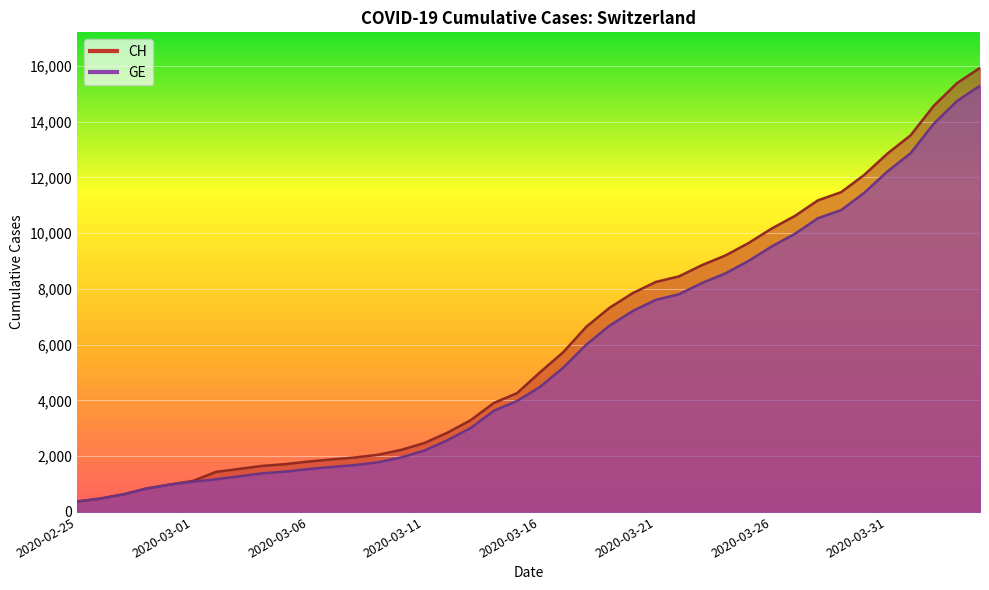

Reading left to right, transcribe all the data shown in this chart.

CH: 2020-02-25=375	2020-02-26=479	2020-02-27=630	2020-02-28=840	2020-02-29=981	2020-03-01=1113	2020-03-02=1436	2020-03-03=1544	2020-03-04=1652	2020-03-05=1715	2020-03-06=1809	2020-03-07=1885	2020-03-08=1952	2020-03-09=2051	2020-03-10=2226	2020-03-11=2472	2020-03-12=2845	2020-03-13=3291	2020-03-14=3908	2020-03-15=4259	2020-03-16=5012	2020-03-17=5731	2020-03-18=6644	2020-03-19=7323	2020-03-20=7847	2020-03-21=8249	2020-03-22=8449	2020-03-23=8855	2020-03-24=9196	2020-03-25=9642	2020-03-26=10162	2020-03-27=10613	2020-03-28=11175	2020-03-29=11467	2020-03-30=12086	2020-03-31=12852	2020-04-01=13505	2020-04-02=14561	2020-04-03=15375	2020-04-04=15926
GE: 2020-02-25=375	2020-02-26=479	2020-02-27=630	2020-02-28=840	2020-02-29=981	2020-03-01=1083	2020-03-02=1171	2020-03-03=1278	2020-03-04=1384	2020-03-05=1447	2020-03-06=1538	2020-03-07=1614	2020-03-08=1681	2020-03-09=1780	2020-03-10=1955	2020-03-11=2201	2020-03-12=2574	2020-03-13=3010	2020-03-14=3627	2020-03-15=3978	2020-03-16=4485	2020-03-17=5174	2020-03-18=6002	2020-03-19=6681	2020-03-20=7205	2020-03-21=7607	2020-03-22=7807	2020-03-23=8213	2020-03-24=8554	2020-03-25=9000	2020-03-26=9520	2020-03-27=9971	2020-03-28=10533	2020-03-29=10825	2020-03-30=11444	2020-03-31=12210	2020-04-01=12863	2020-04-02=13919	2020-04-03=14733	2020-04-04=15284